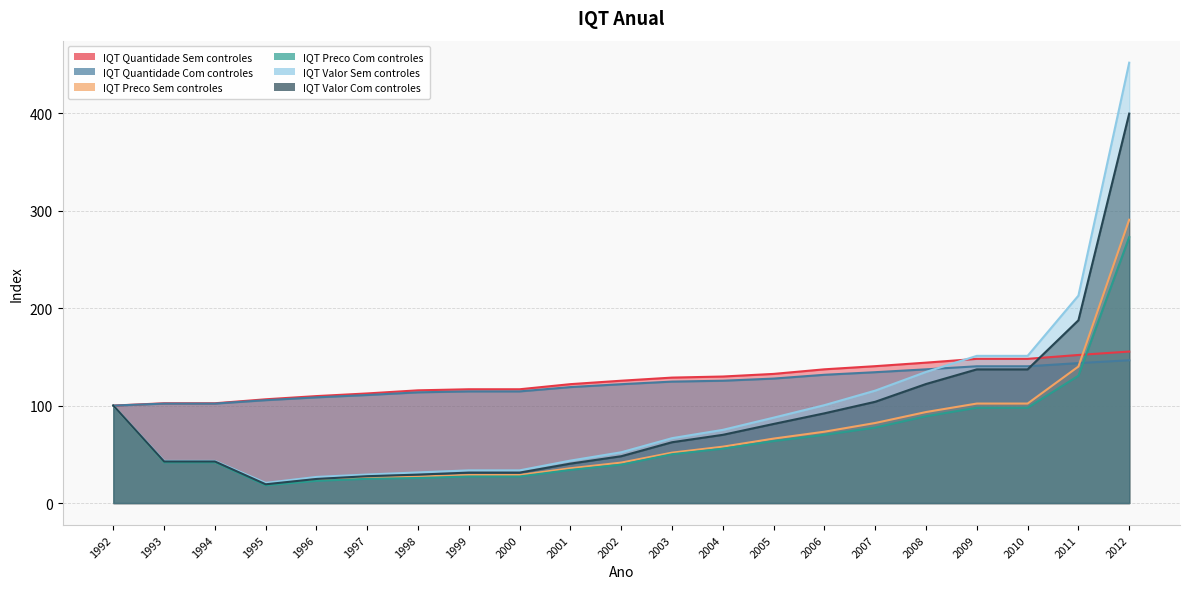

Count the number of data series in this chart.

6